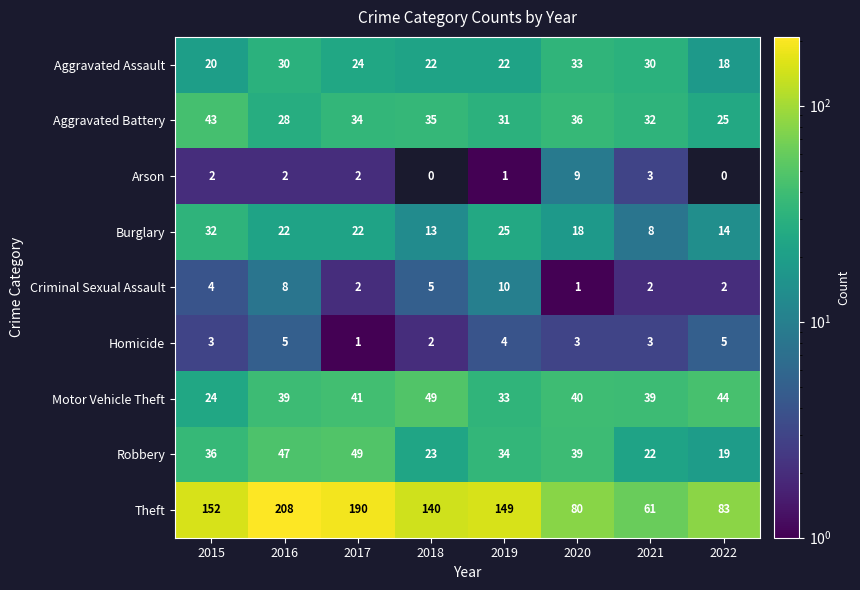

Rank the categories by Theft value from lowest to highest.

2021, 2020, 2022, 2018, 2019, 2015, 2017, 2016